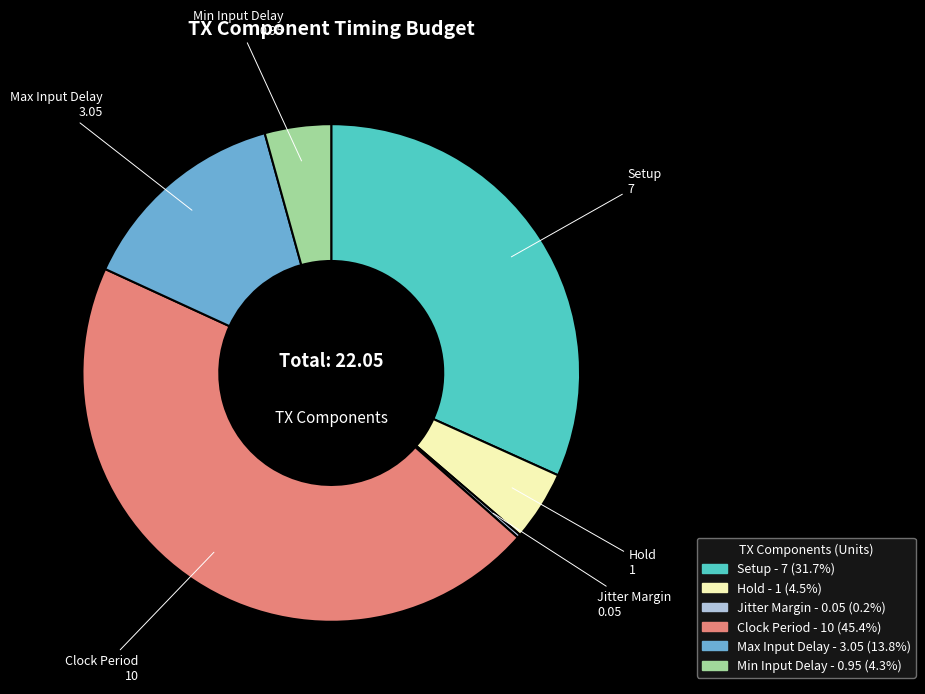

Combined, do Min Input Delay and Max Input Delay account for over 50%?

No